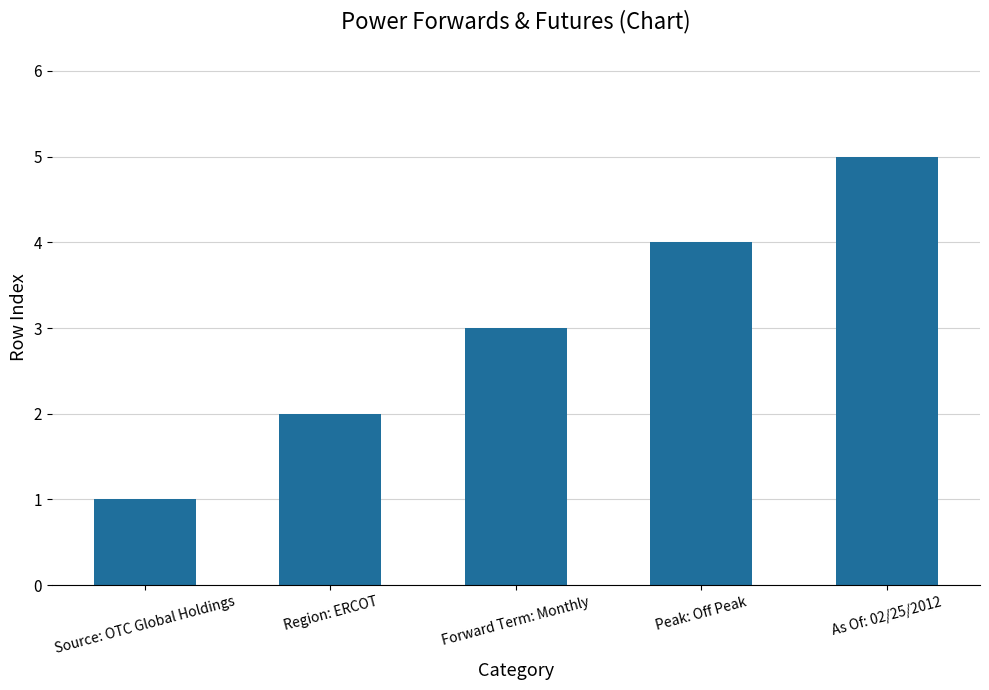

What is the sum of all values?

15